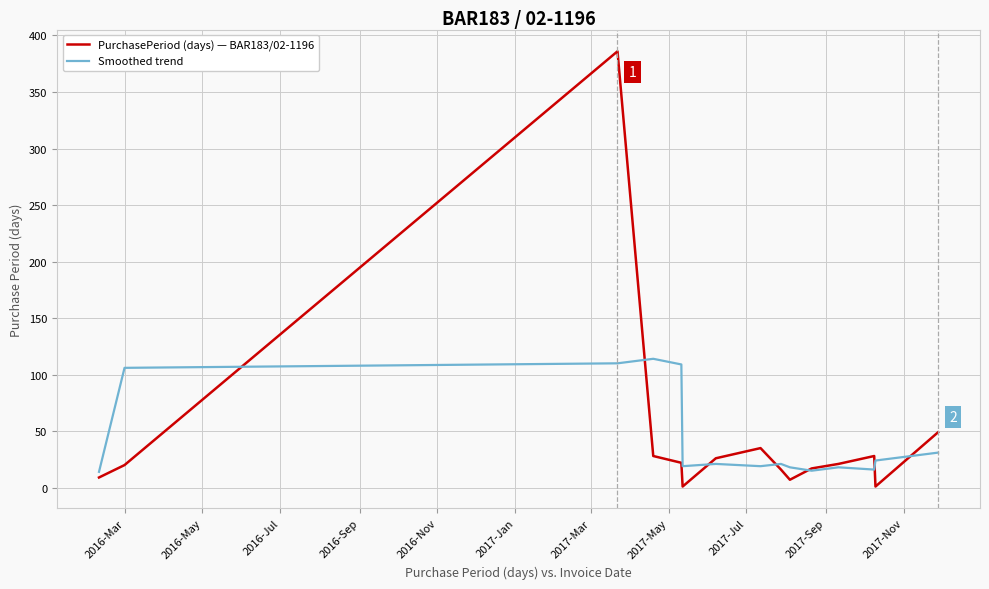

After their last crossing, which series has the higher values: PurchasePeriod (days) — BAR183/02-1196 or Smoothed trend?

PurchasePeriod (days) — BAR183/02-1196